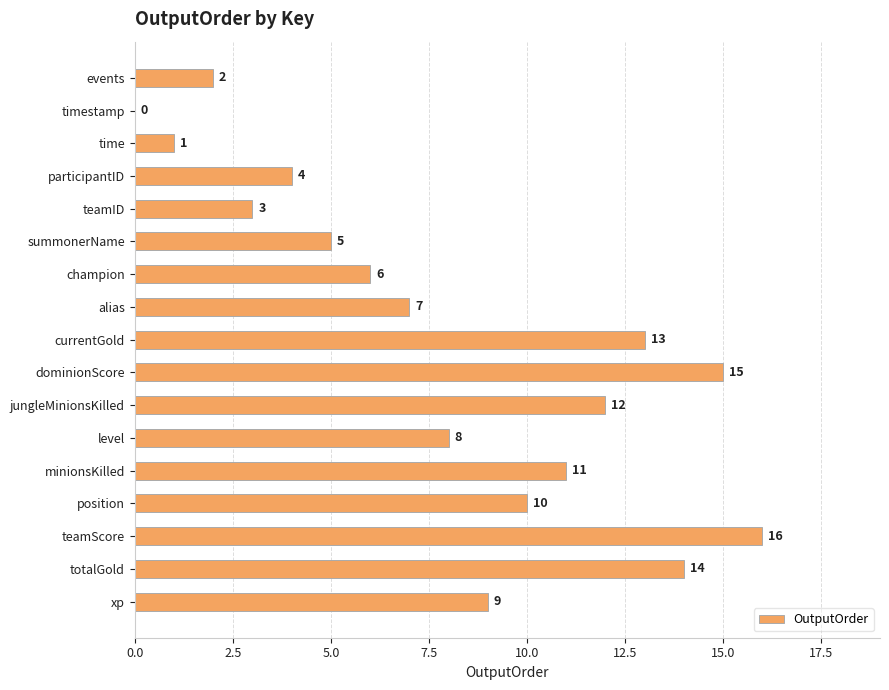

Reading top to bottom, what are all the values shown in this chart?

events=2	timestamp=0	time=1	participantID=4	teamID=3	summonerName=5	champion=6	alias=7	currentGold=13	dominionScore=15	jungleMinionsKilled=12	level=8	minionsKilled=11	position=10	teamScore=16	totalGold=14	xp=9